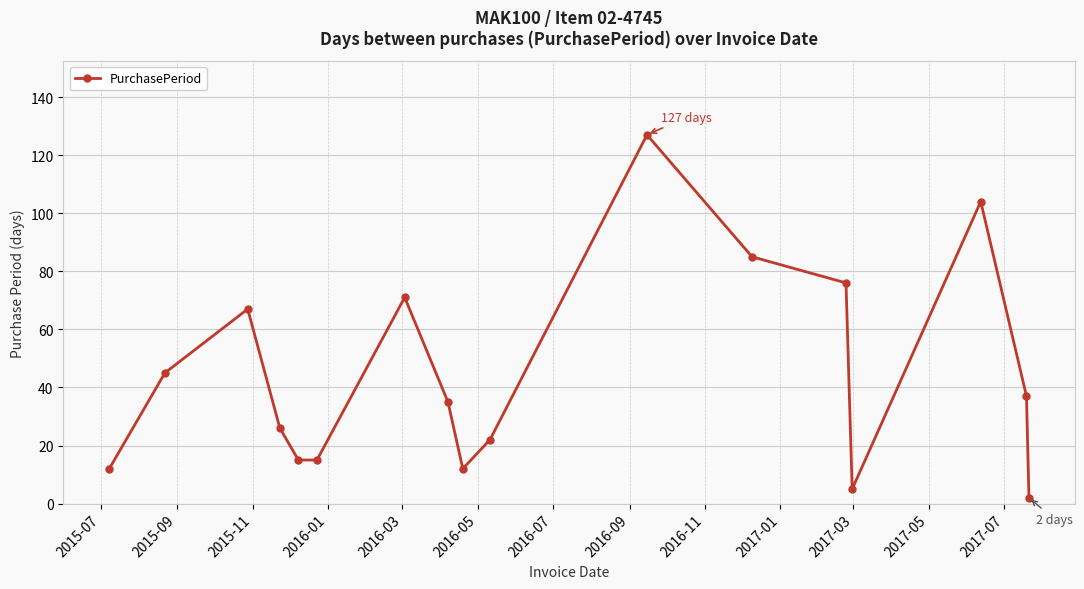

What is the difference between the maximum and minimum values?

125